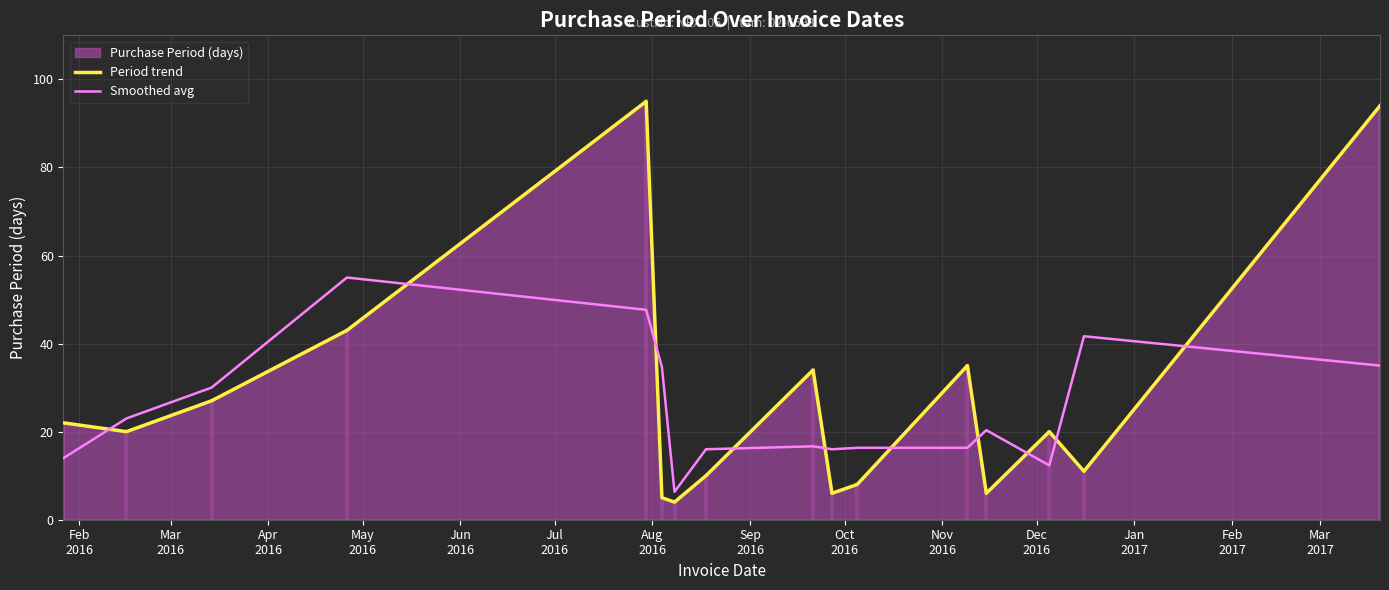

After their last crossing, which series has the higher values: Period trend or Smoothed avg?

Period trend